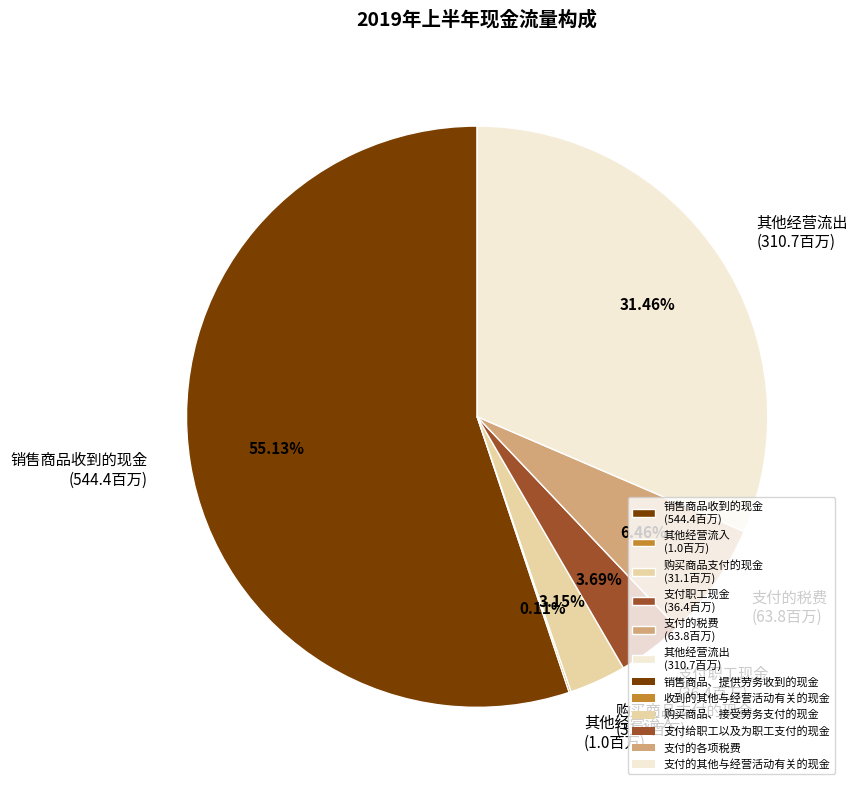

Do 其他经营流出 (310.7百万) and 支付职工现金 (36.4百万) together represent more than half of the pie?

No